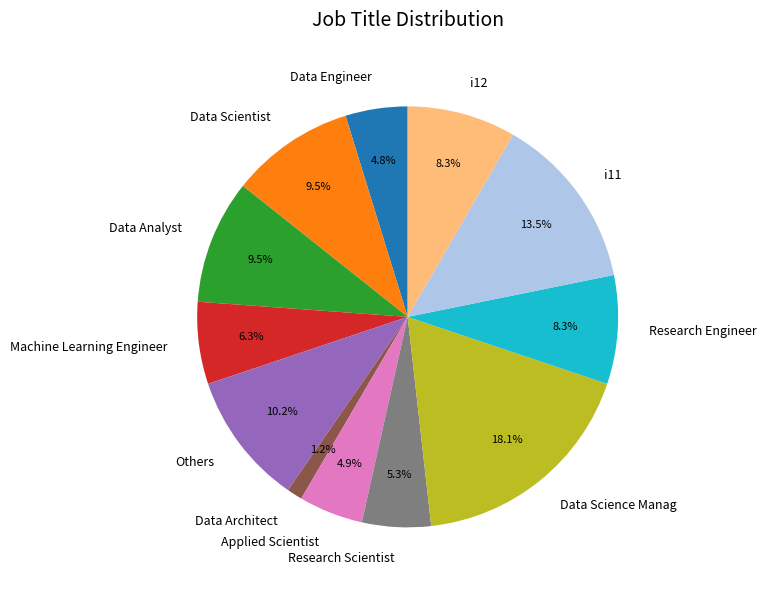

Does Others account for over 50% of the chart?

No